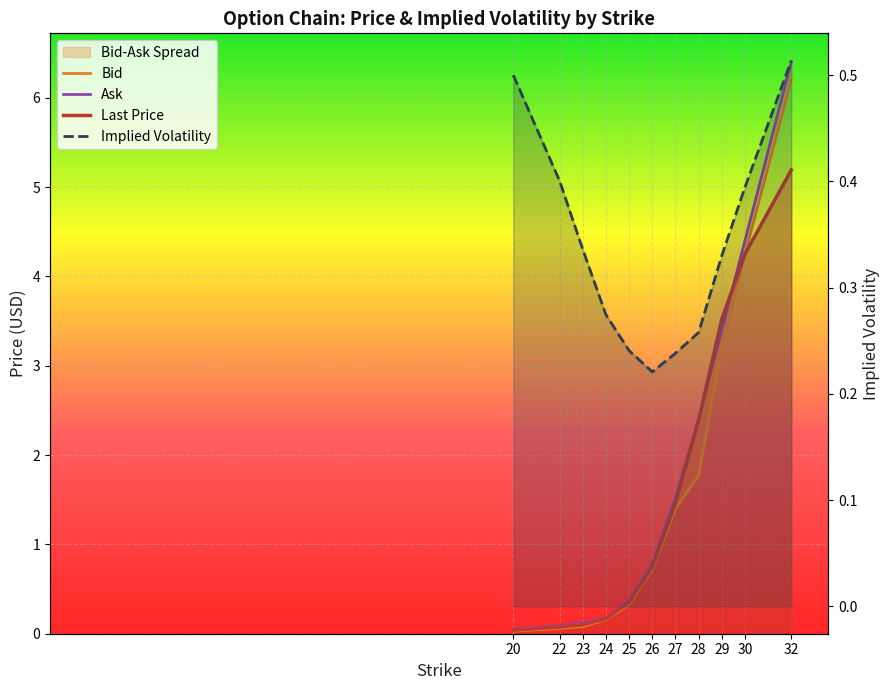

How many intersections are there between lastPrice and ask?

2